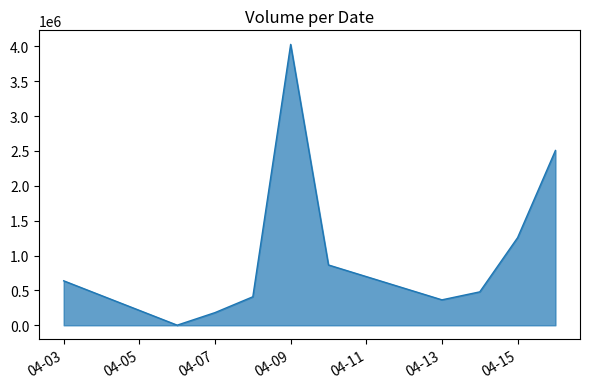

What is the maximum value shown in the chart?

4028600